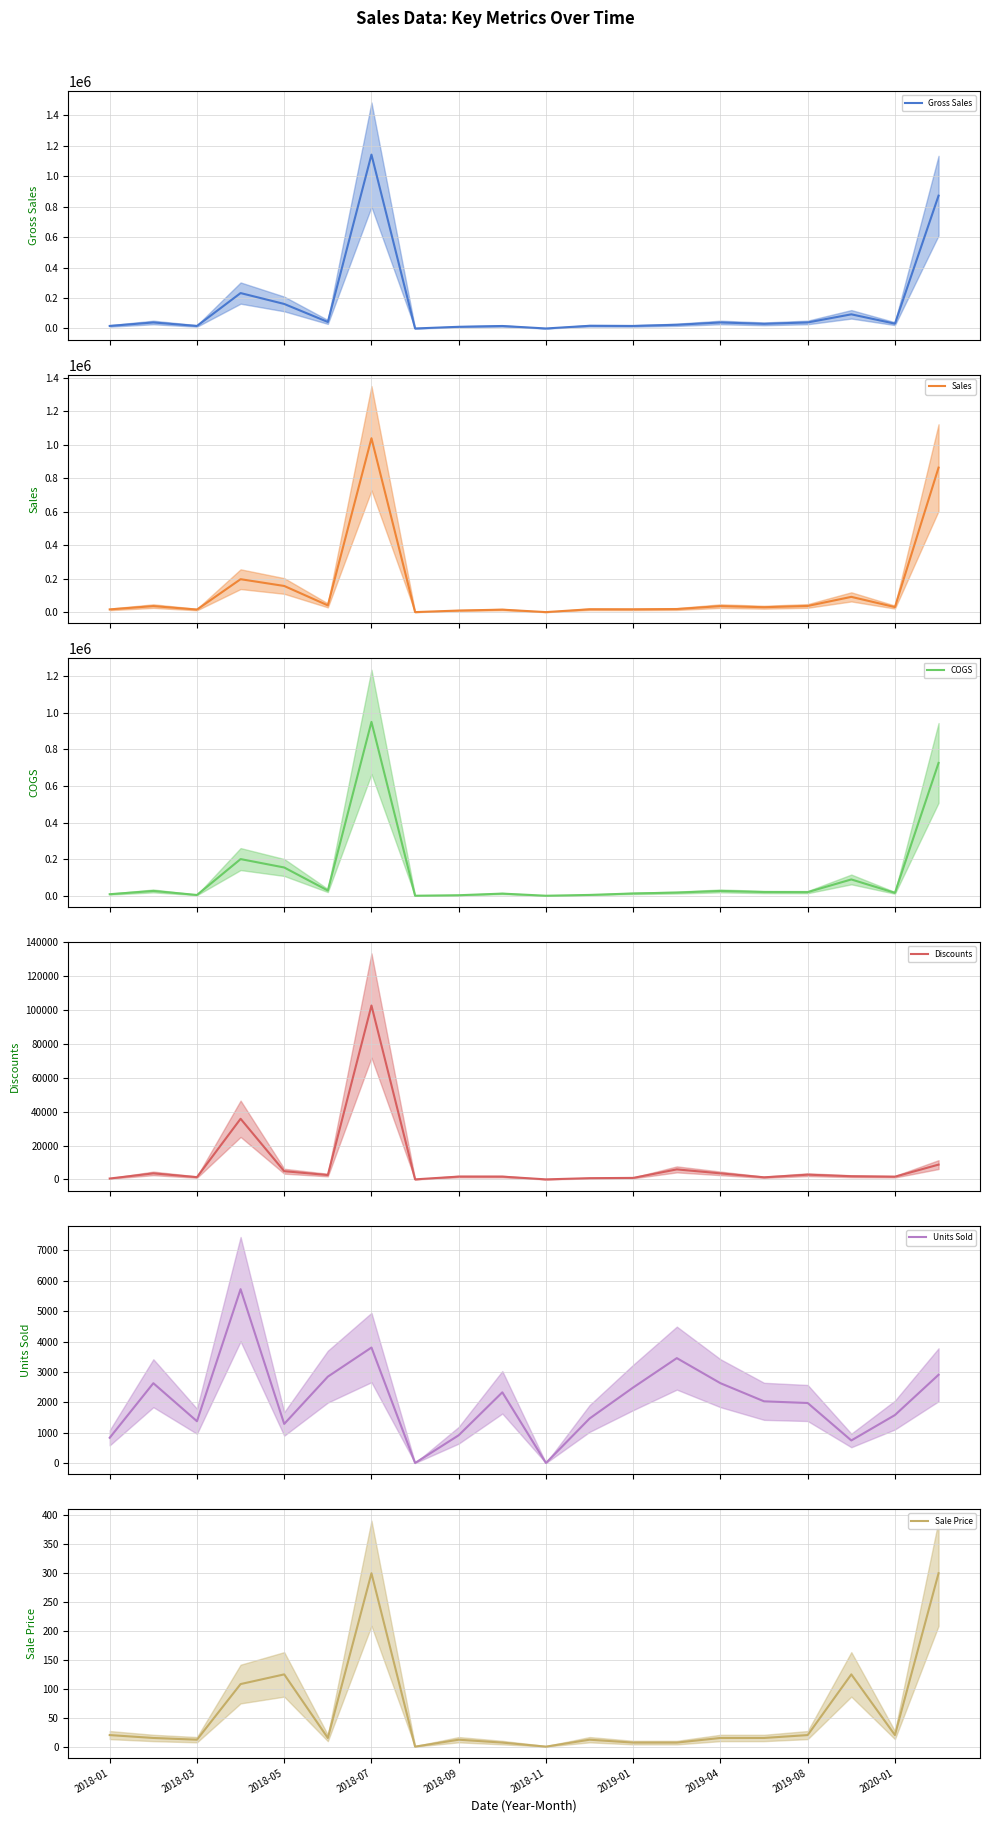

True or false: Sales and Sale Price cross at least once.

False